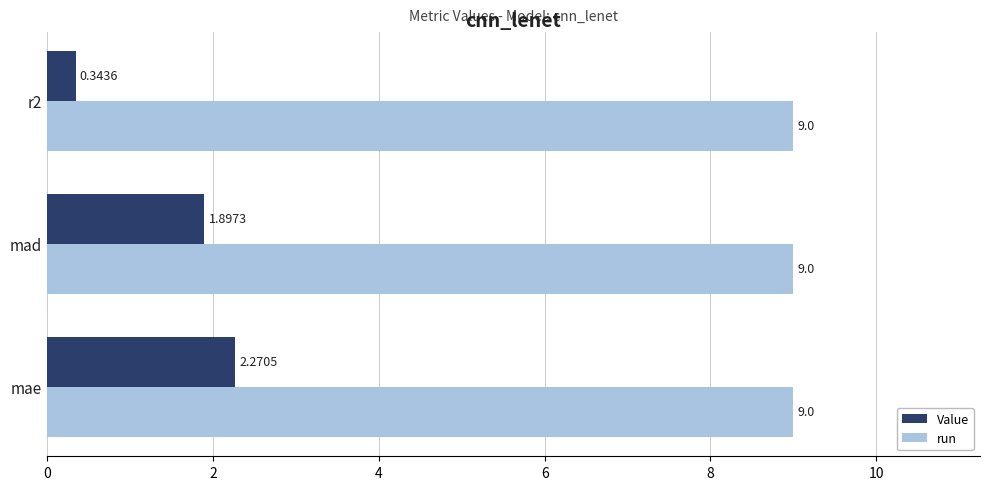

At how many categories does at least one series exceed 4?

3